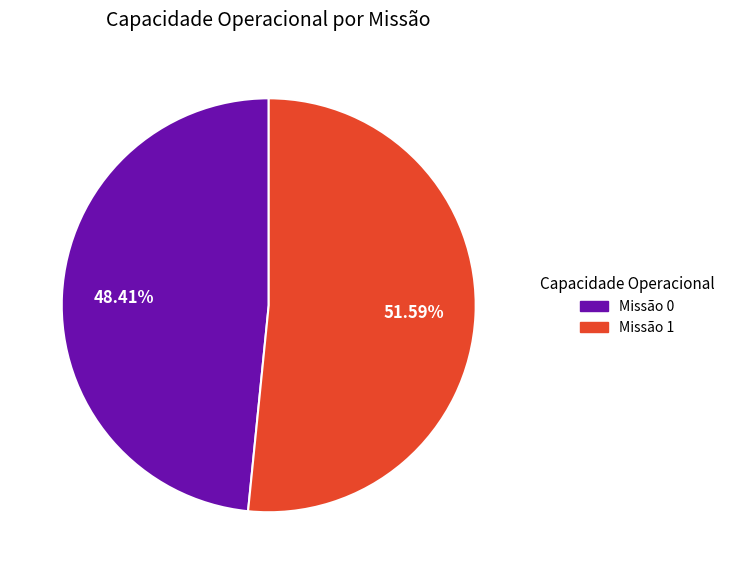

Is there any slice that represents more than half of the pie?

Yes